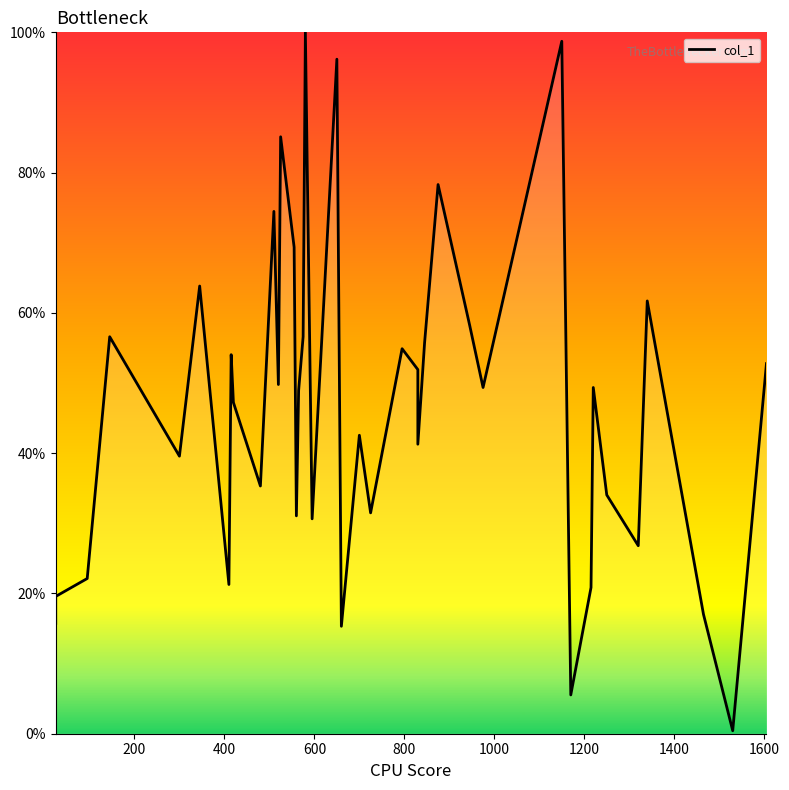

How many lines are shown in the chart?

1